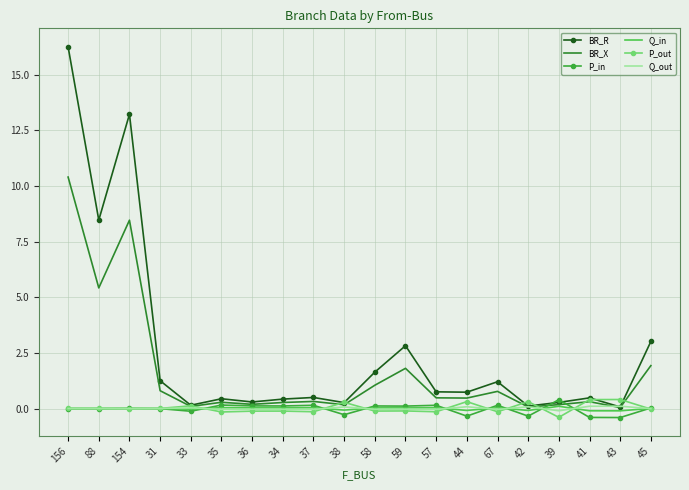

At which category is the sum across all series the highest?

156